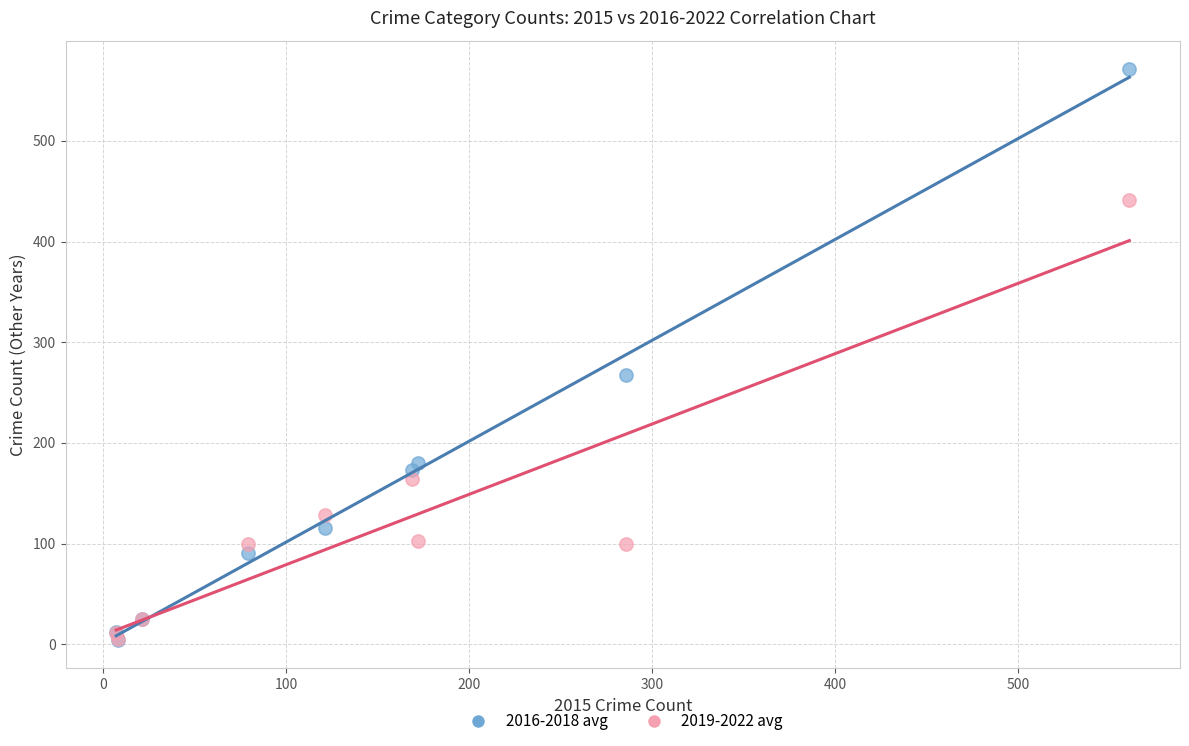

Which series reaches the maximum Y coordinate?

2016-2018 avg